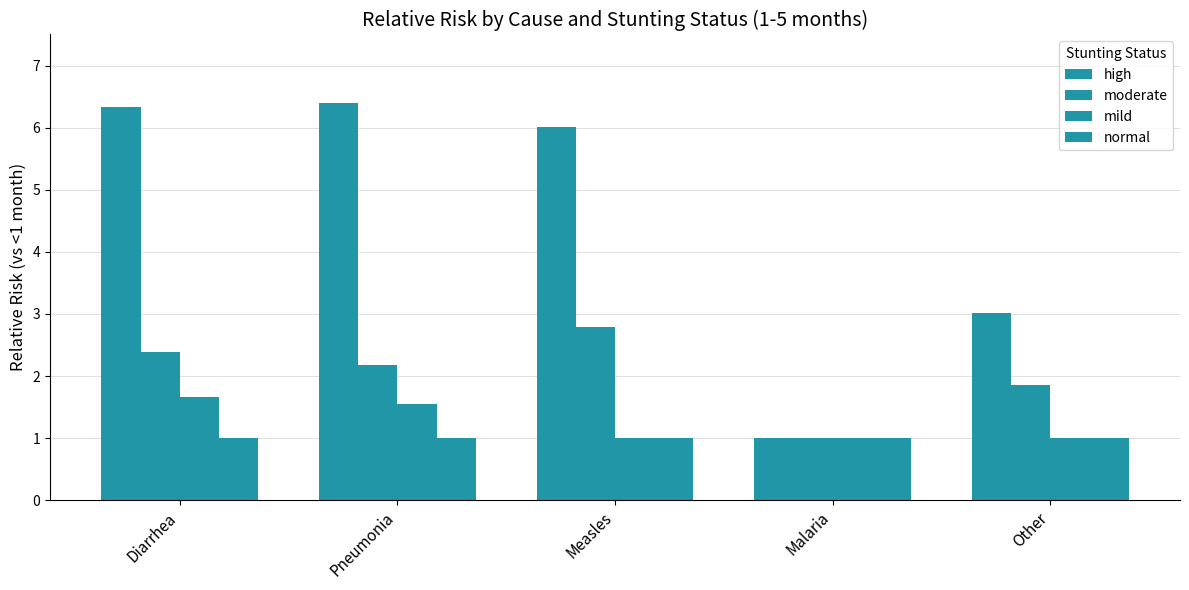

Does the chart contain any negative values?

No